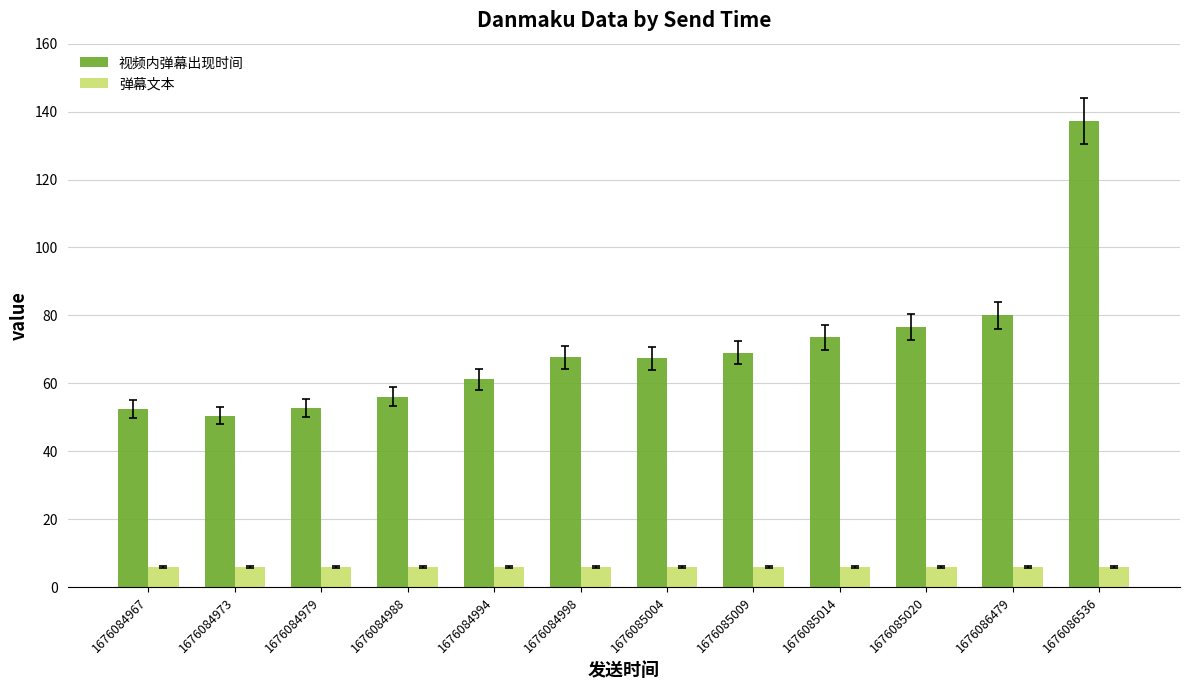

Are the bars grouped side by side (vs. stacked)?

Yes